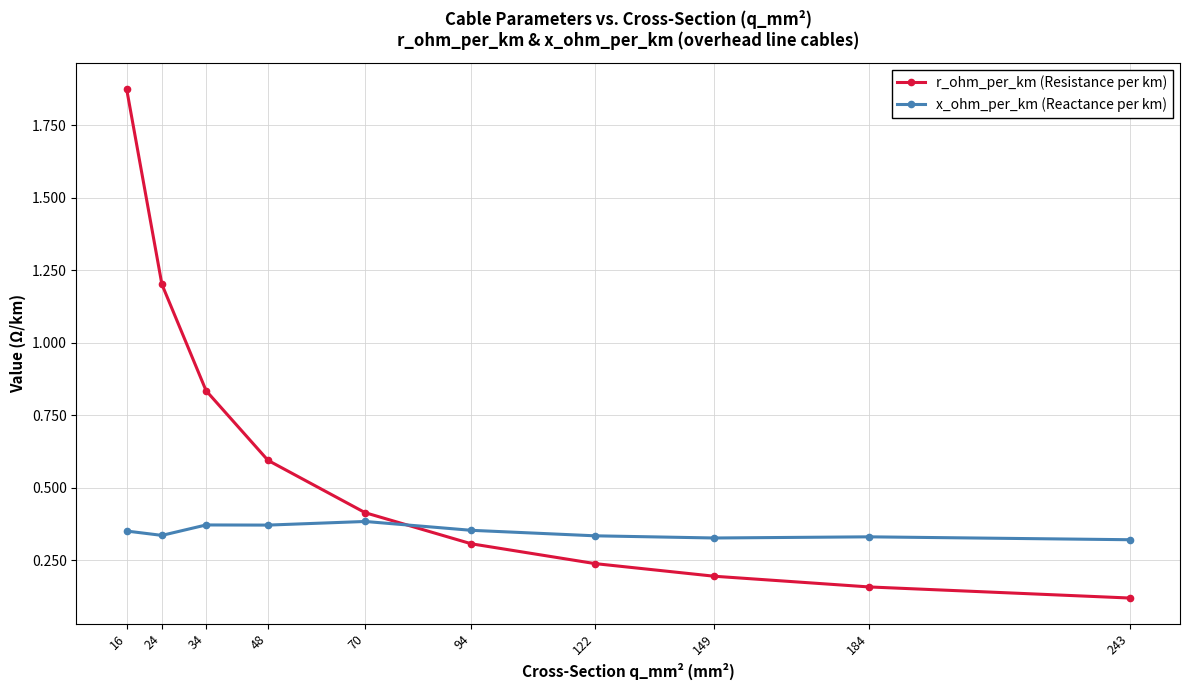

Between which two adjacent categories do x_ohm_per_km (Reactance per km) and r_ohm_per_km (Resistance per km) first intersect?

70 and 94